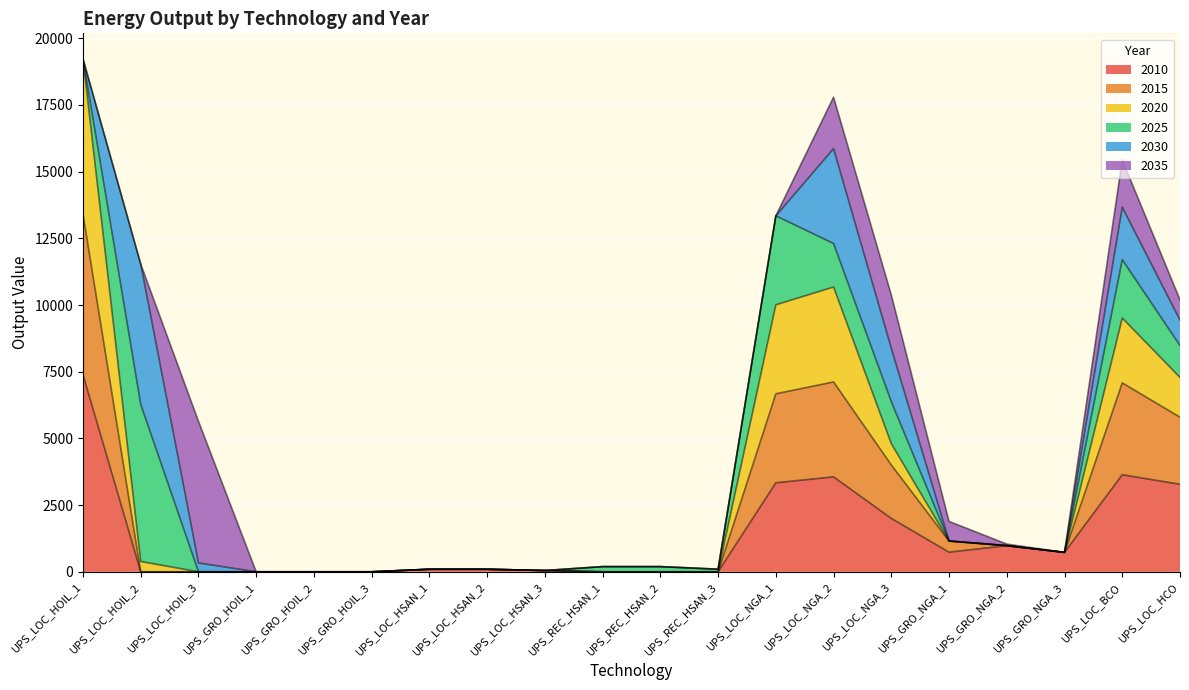

The value of 2010 at UPS_LOC_HSAN_2 is 146.9. True or false?

False